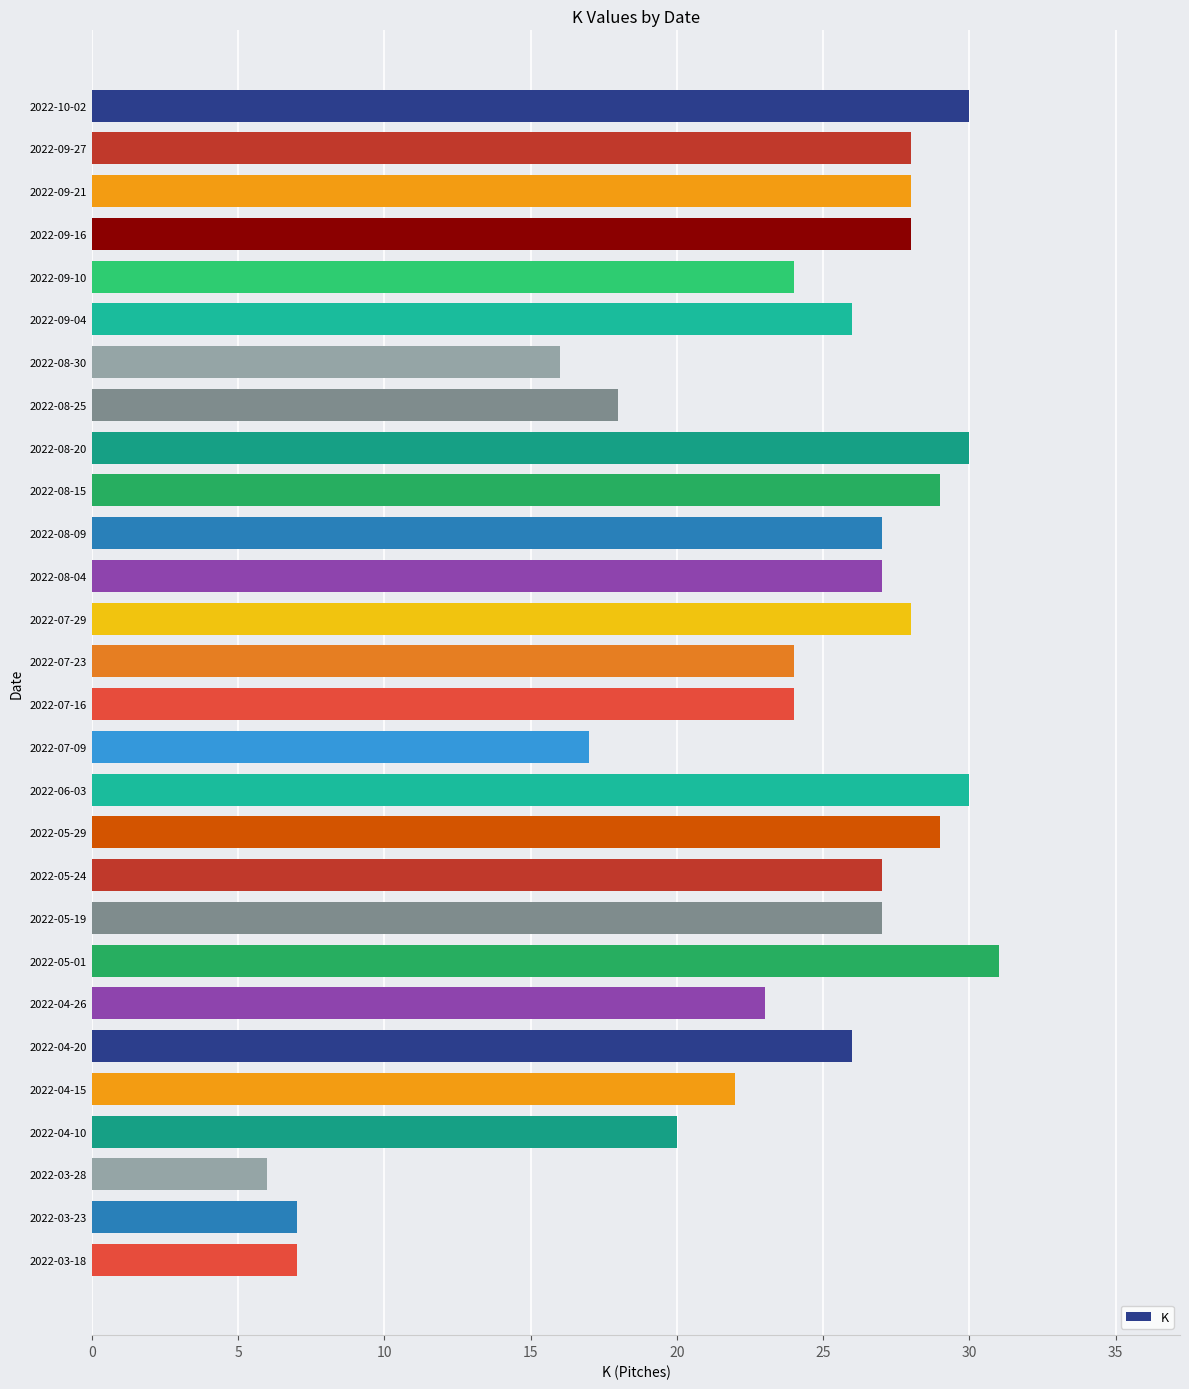

Is it true that the value at 2022-05-24 is 43?

False